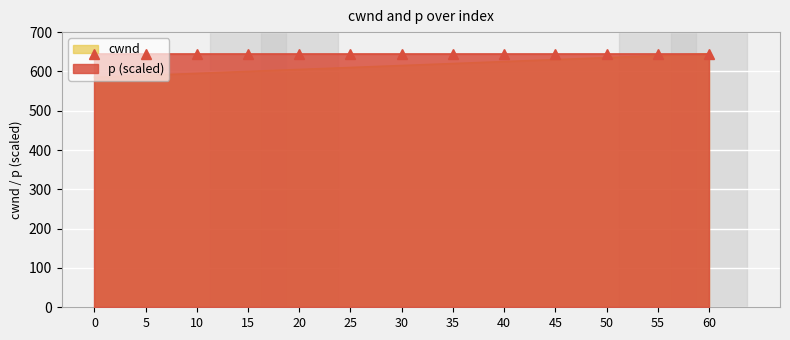

Reading left to right, transcribe all the data shown in this chart.

585	590	595	600	605	610	615	620	625	630	635	640	645